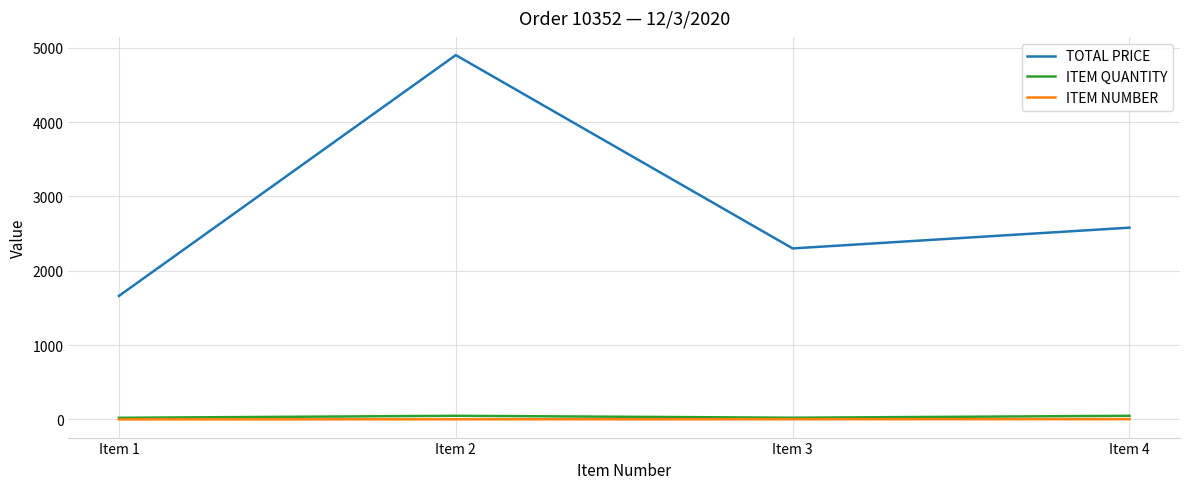

Rank the categories by TOTAL PRICE value from highest to lowest.

Item 2, Item 4, Item 3, Item 1